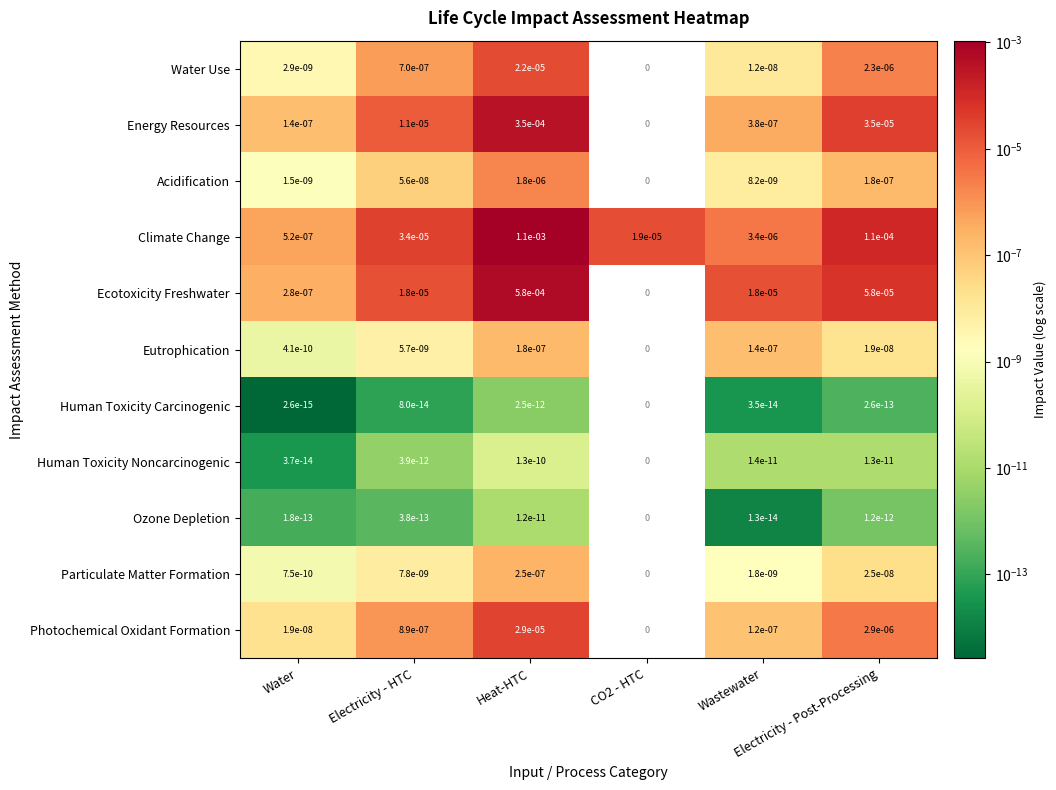

Which has a higher value, Wastewater or Water?

Wastewater